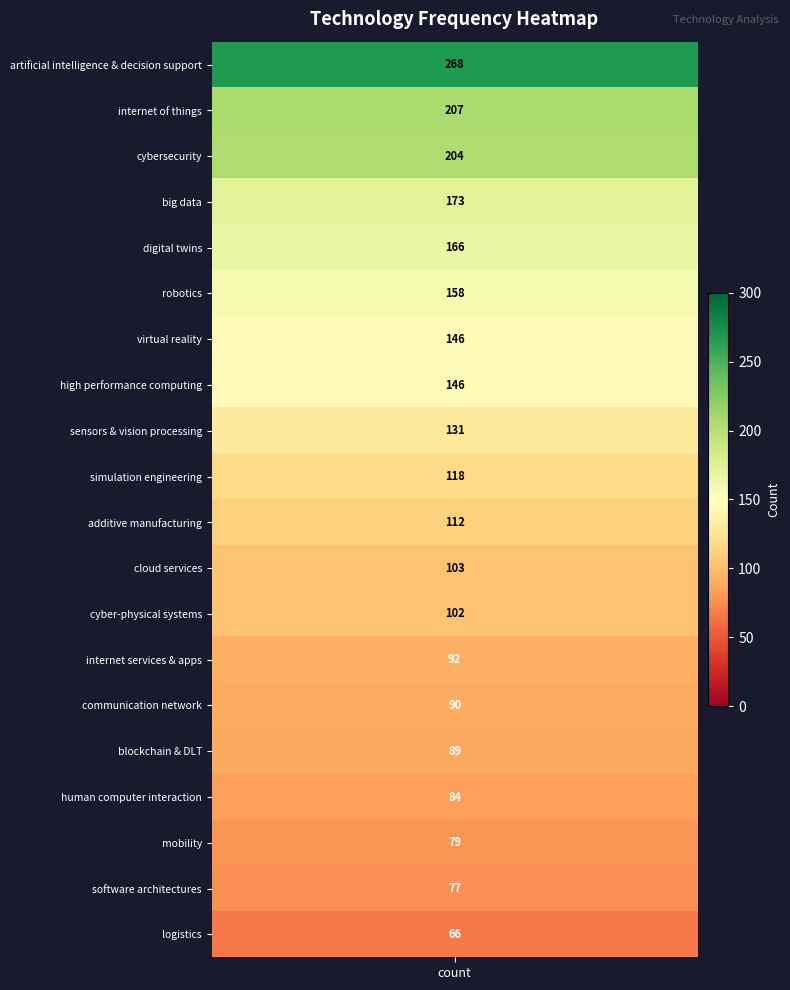

What is the sum of the values at 12 and 10?

214